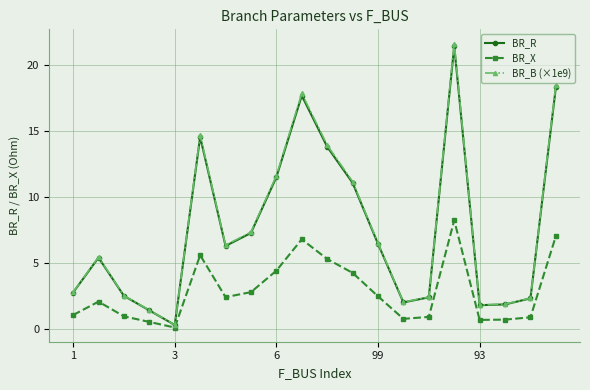

Which series has the largest range (max minus min)?

BR_B (×1e9)